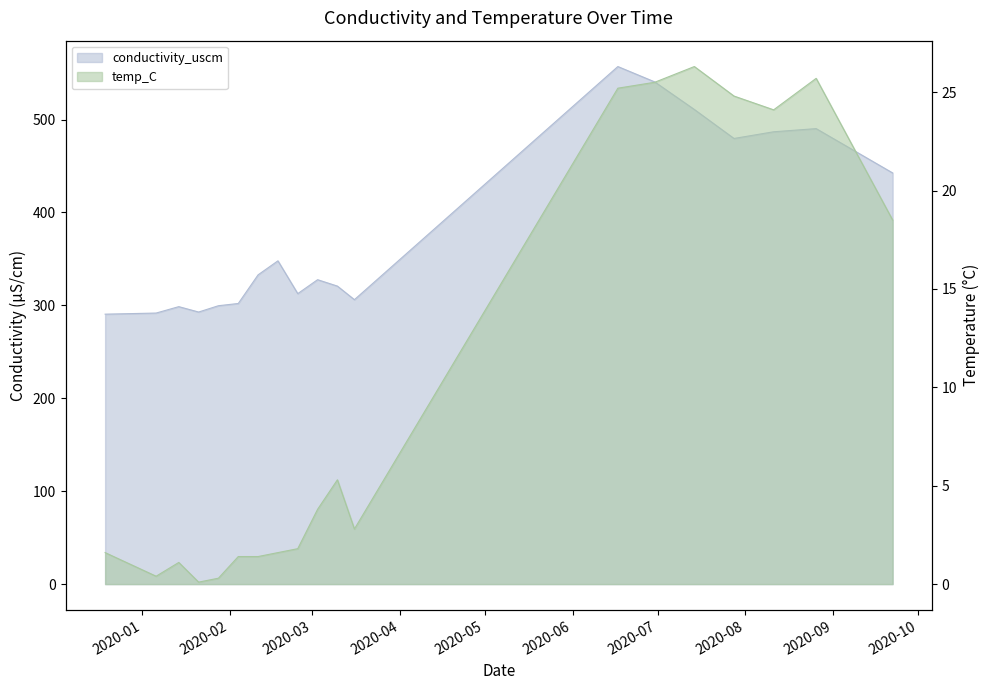

At which category is the sum across all series the highest?

2020-06-17